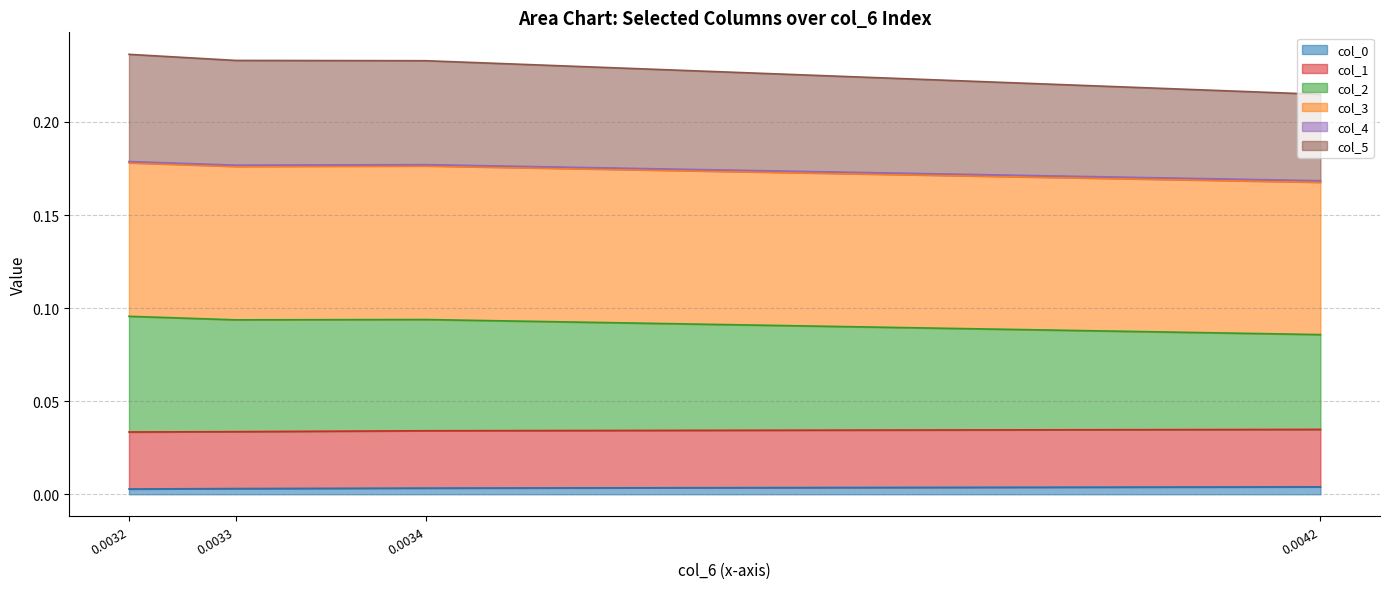

Which category has the lowest value across all series?

0.0032